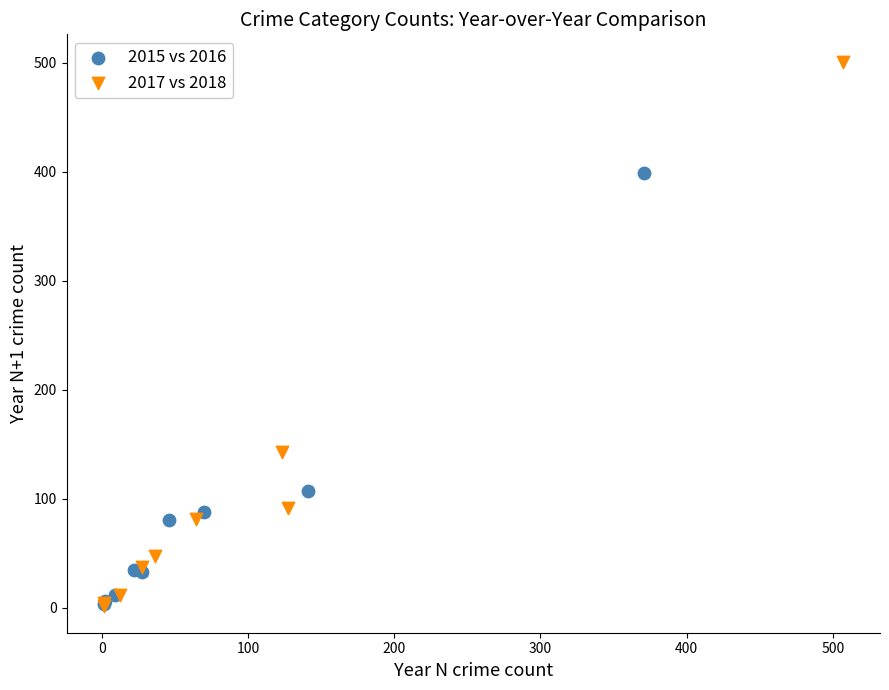

Which series reaches the maximum Y coordinate?

2017 vs 2018